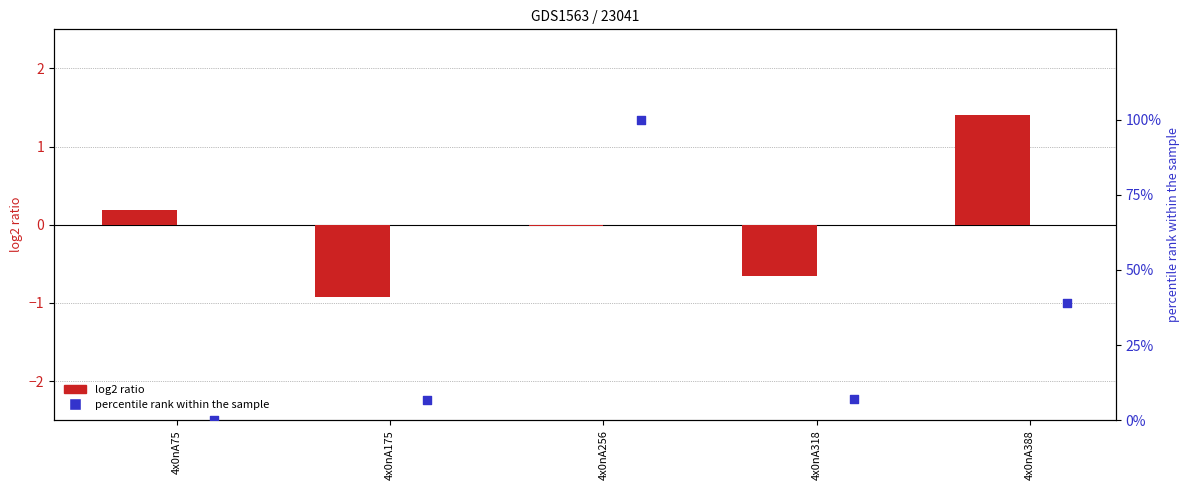

What is the total value across all series at 4x0nA318?

6.6